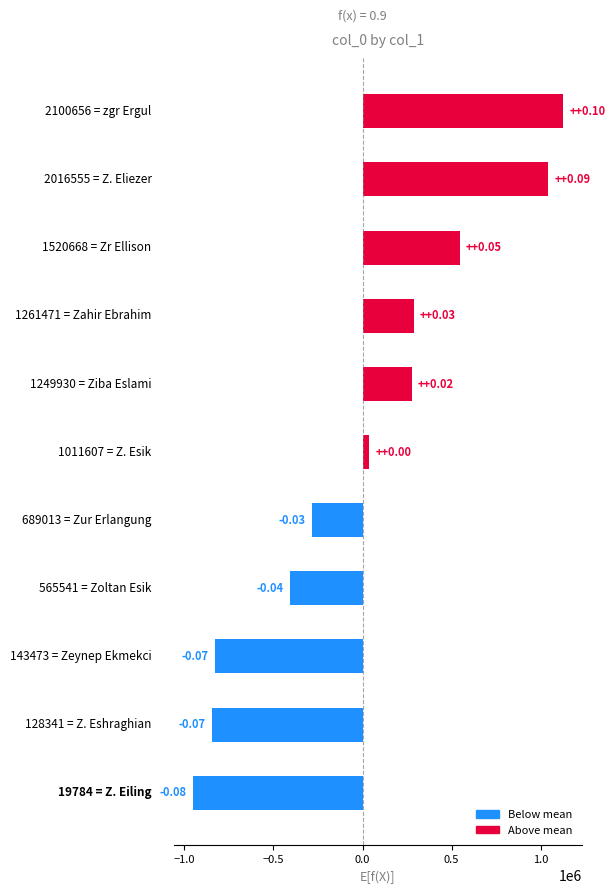

What is the difference between the second highest and second lowest values?

1888214.0